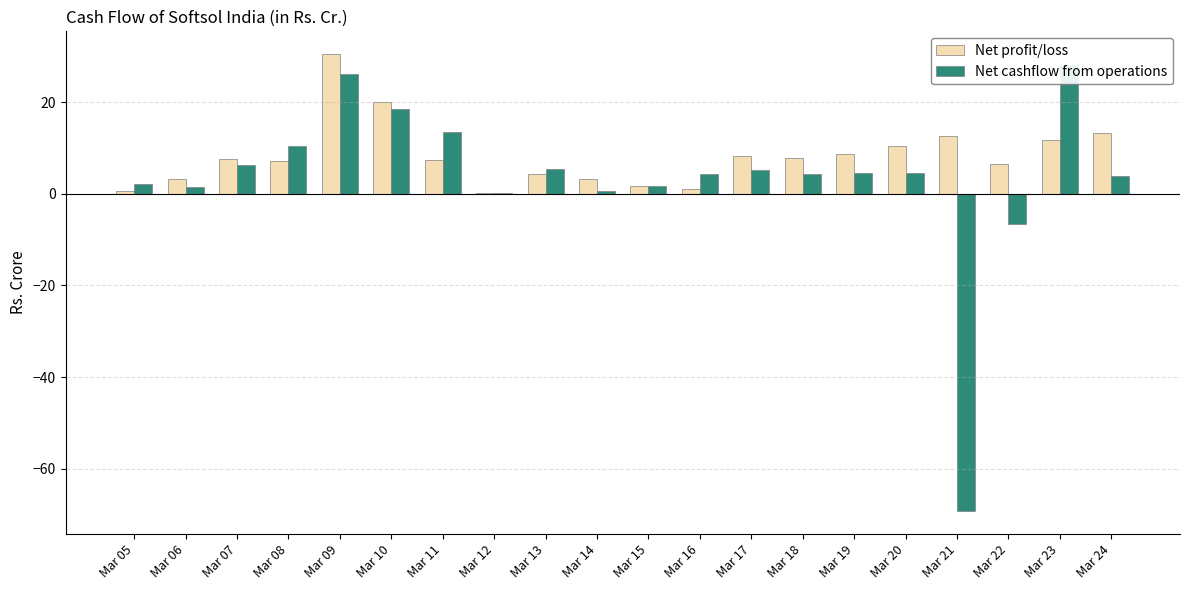

Are the bars horizontal?

No